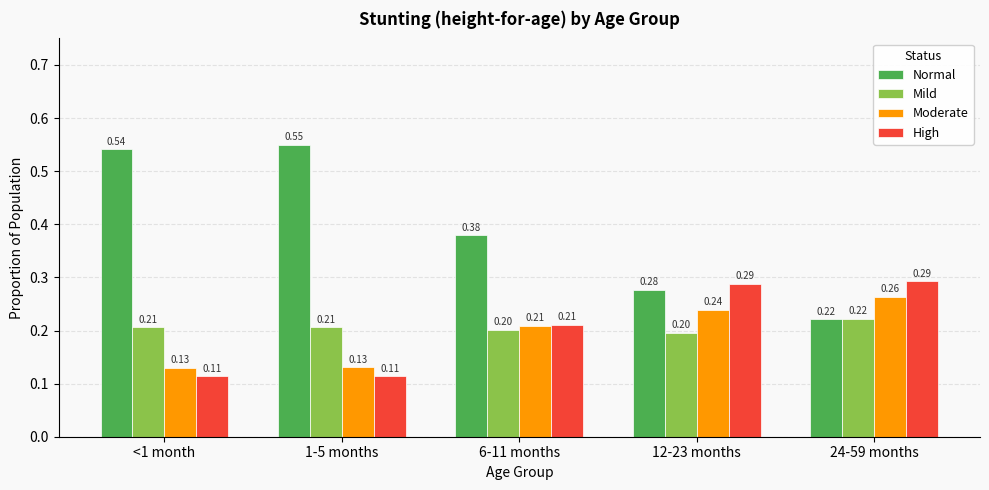

What is the sum of all Moderate values?

1.0